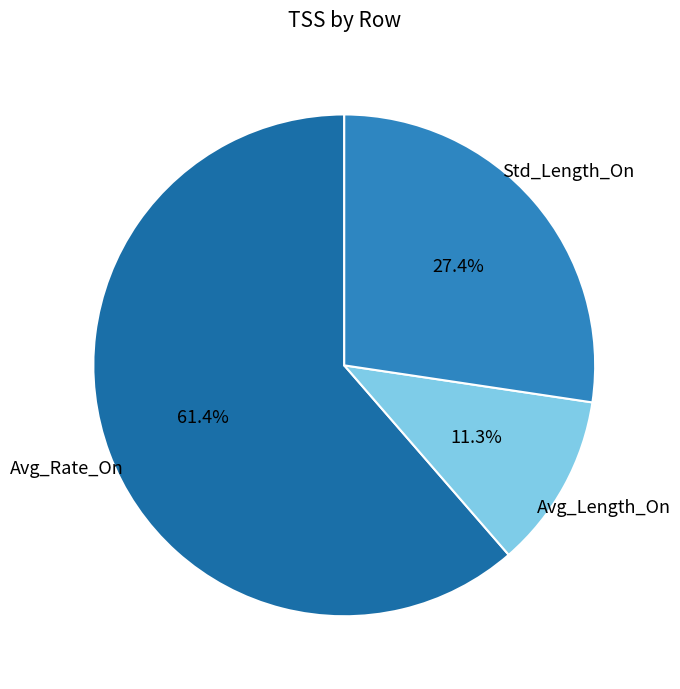

Rank the categories by value from highest to lowest.

Avg_Rate_On, Std_Length_On, Avg_Length_On